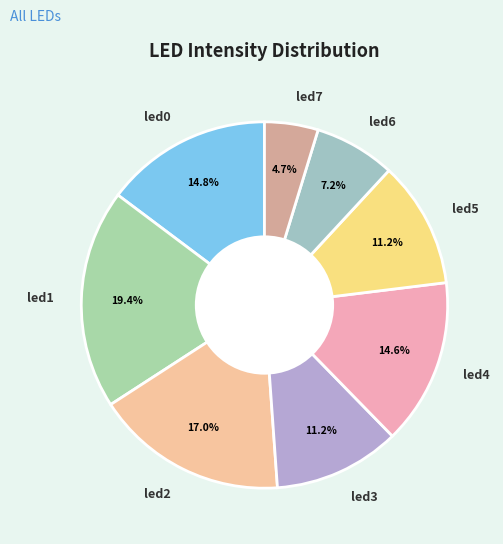

Is there a majority slice in this chart?

No